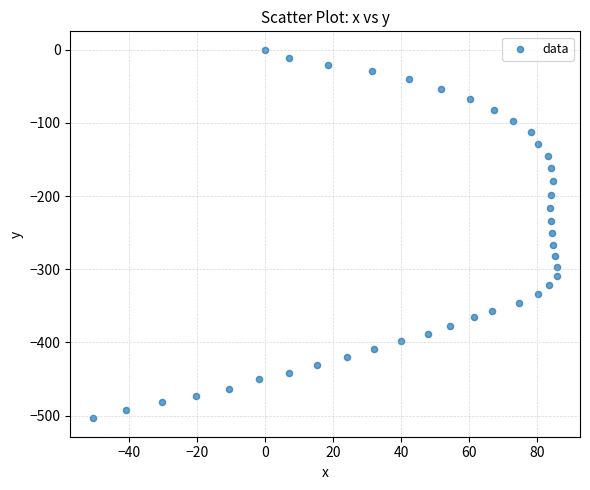

What is the range of X values (max minus min)?

136.2